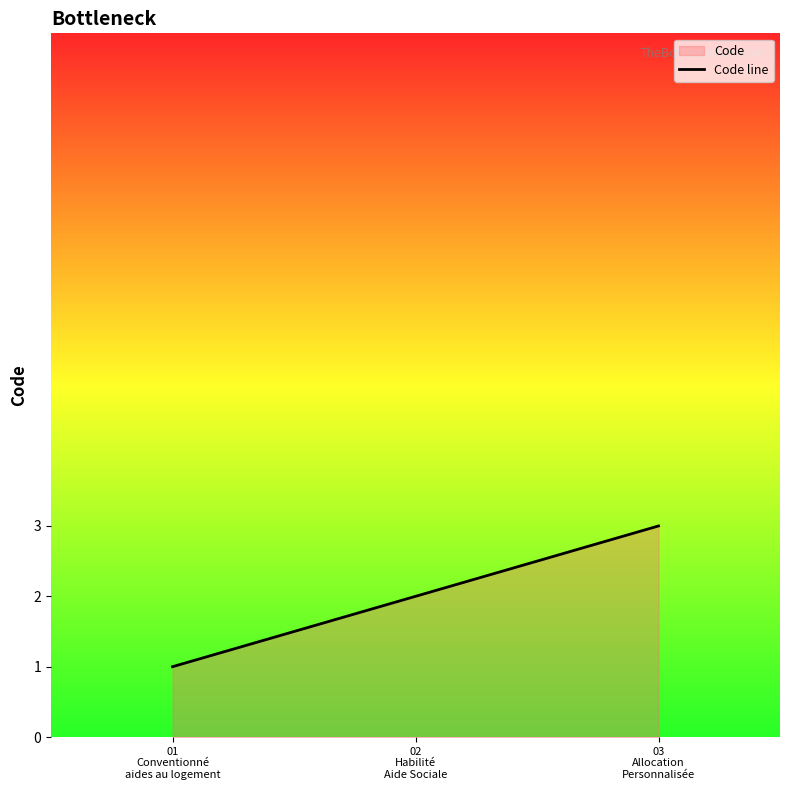

Is it true that the value at 01
Conventionné
aides au logement is 2?

False